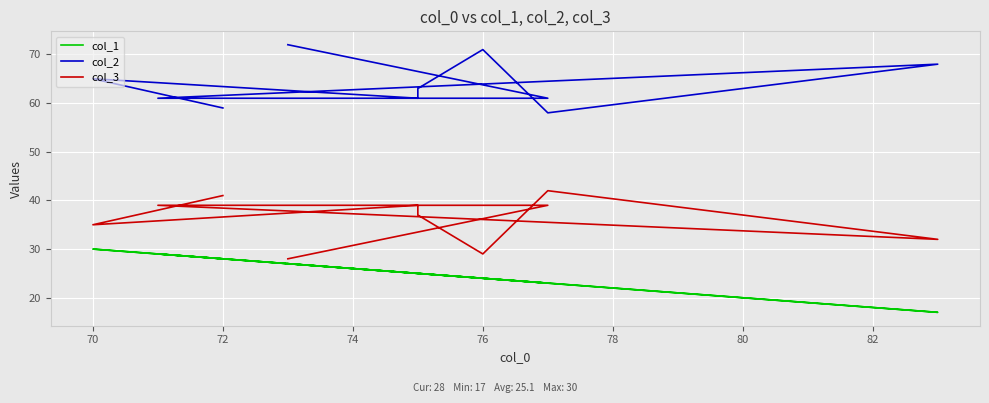

Rank the series by their maximum value, from highest to lowest.

col_2, col_3, col_1